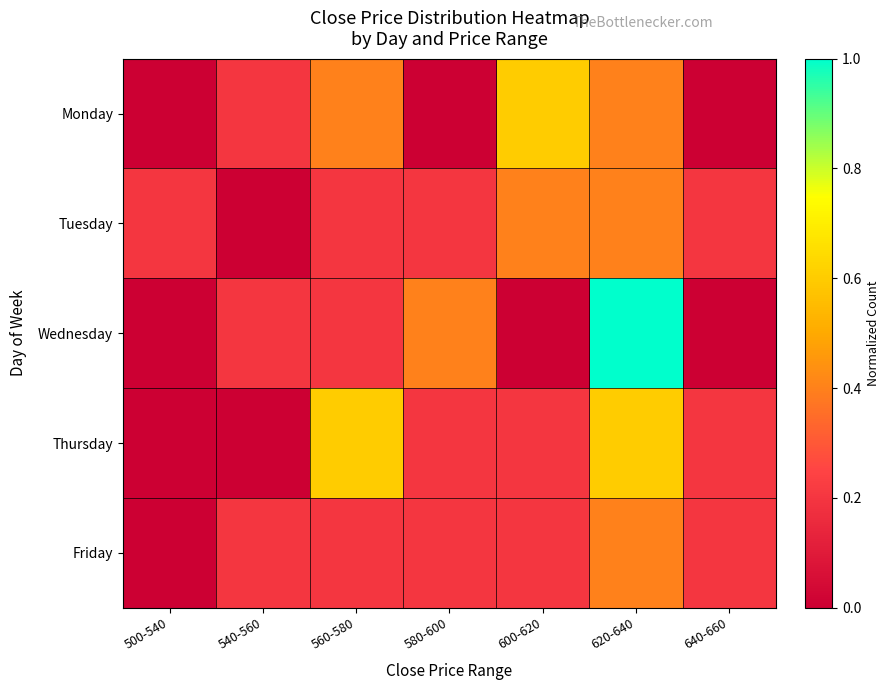

At how many categories does at least one series exceed 0?

7